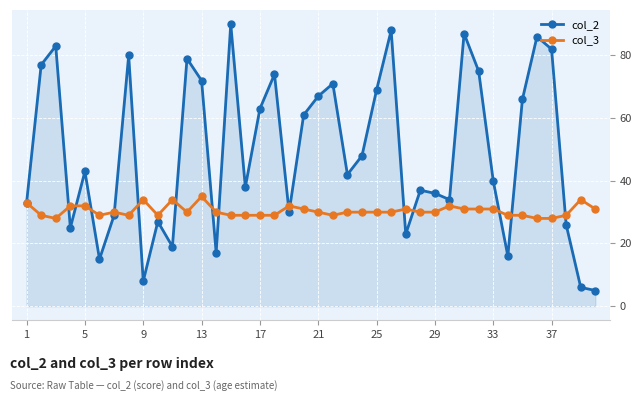

What is the greatest value displayed?

90